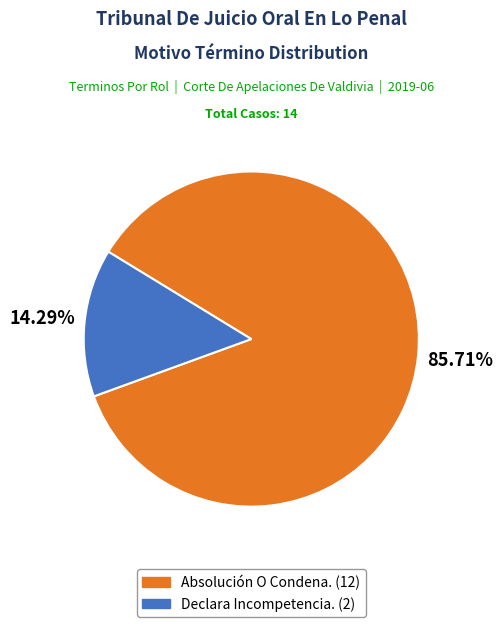

Is it true that Declara Incompetencia. is 14% of the pie?

True